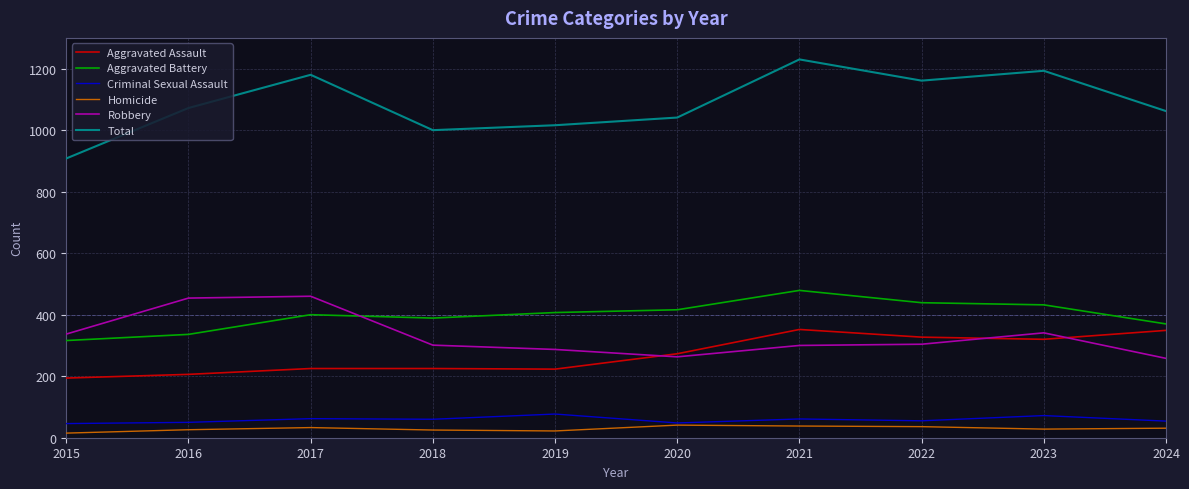

What is the spread (max minus min) of values at 2015?

893